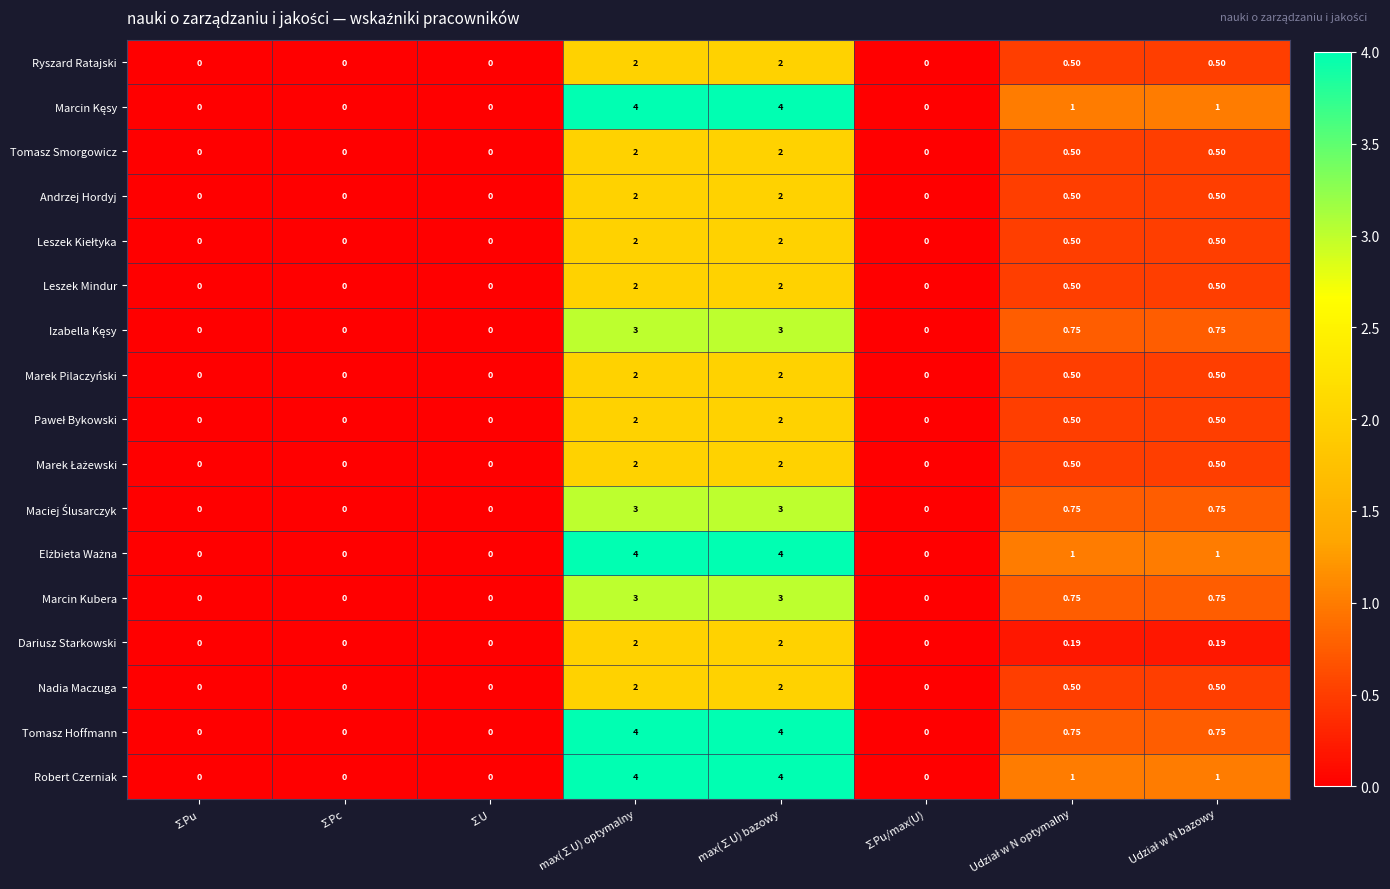

Count the number of categories in the chart.

8